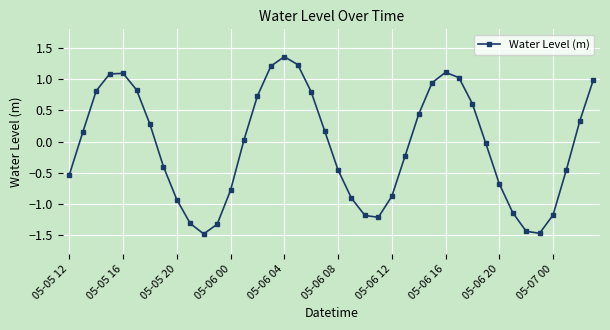

What is the sum of all values?

-2.7